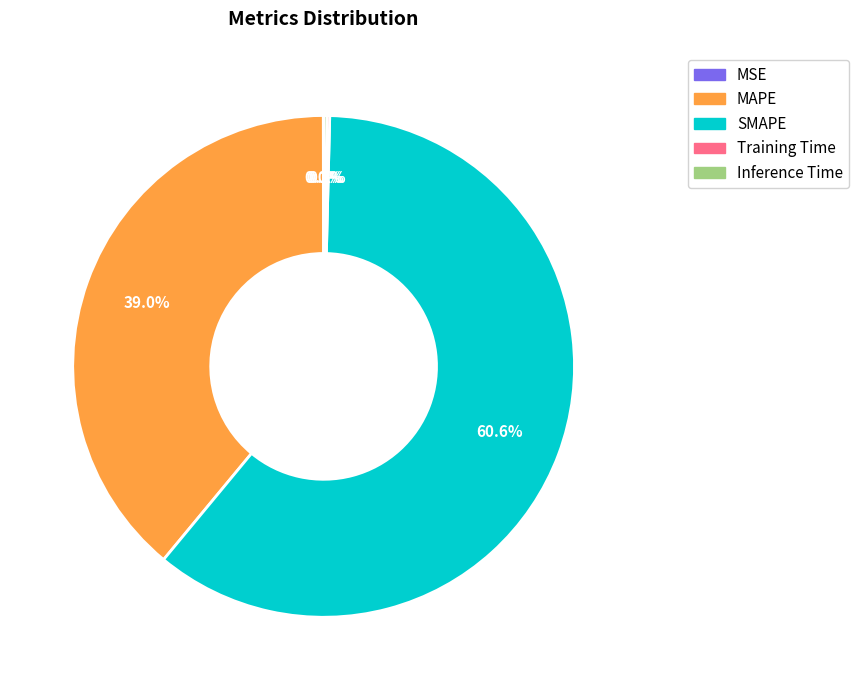

Which slice is the largest?

SMAPE